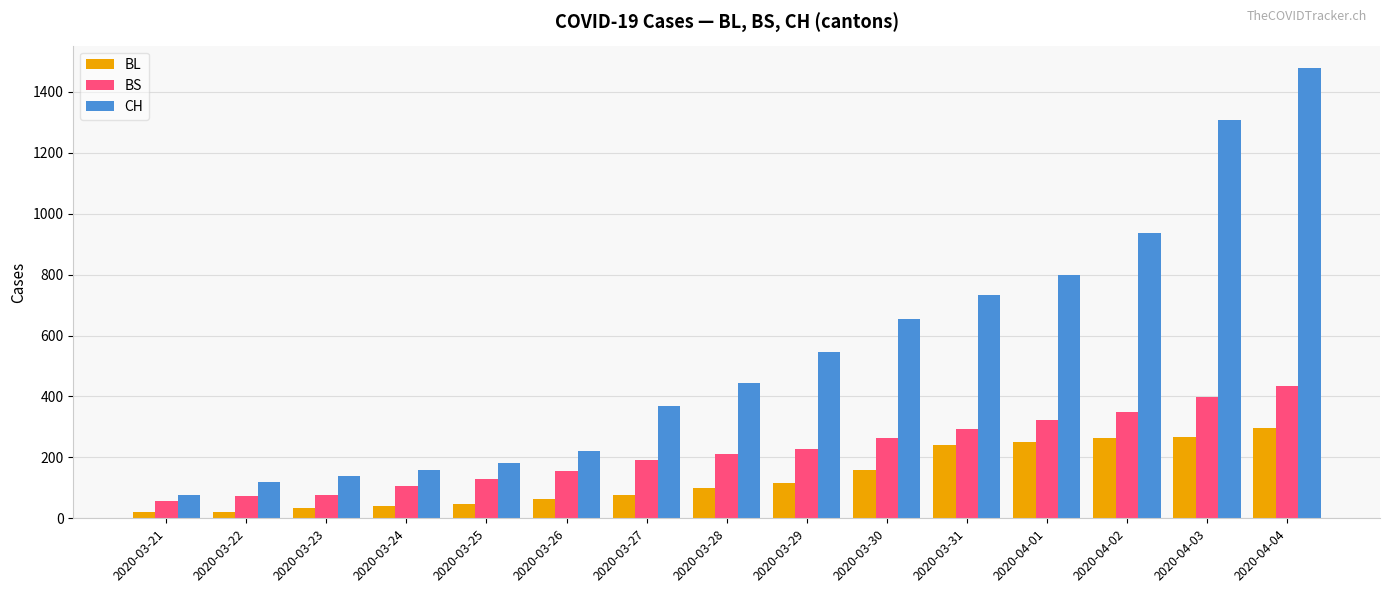

What is the sum of all CH values?

8163